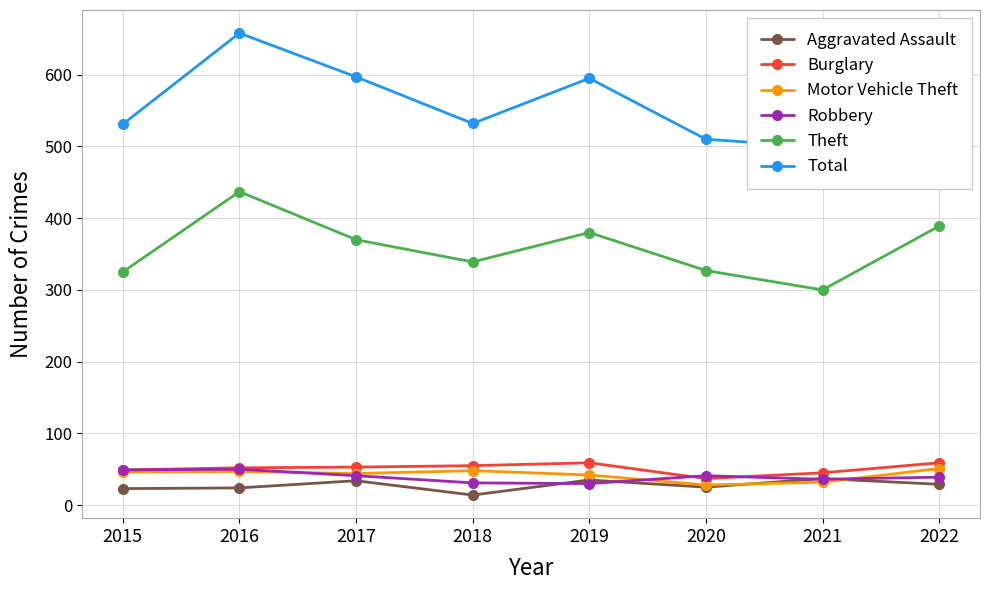

The Robbery series shows 30 at 2019. True or false?

True